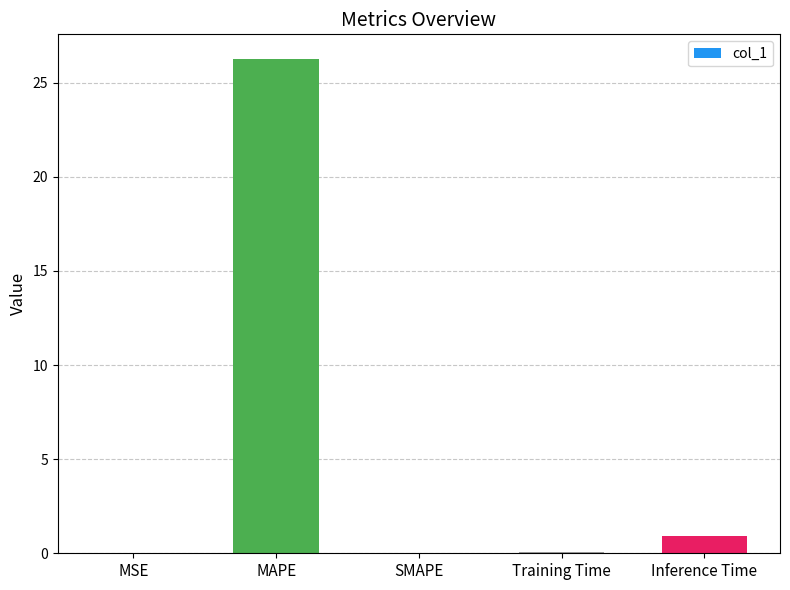

Count the number of categories in the chart.

5